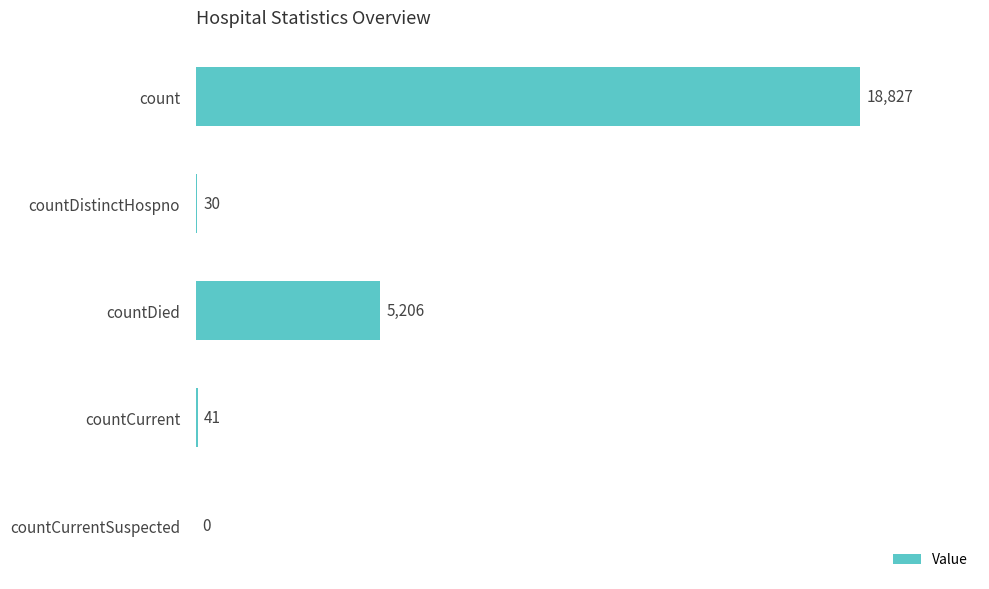

Does the chart contain stacked bars?

No